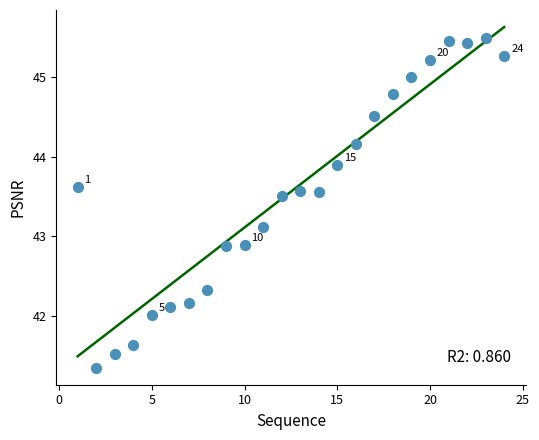

What is the range of Y values (max minus min)?

4.1